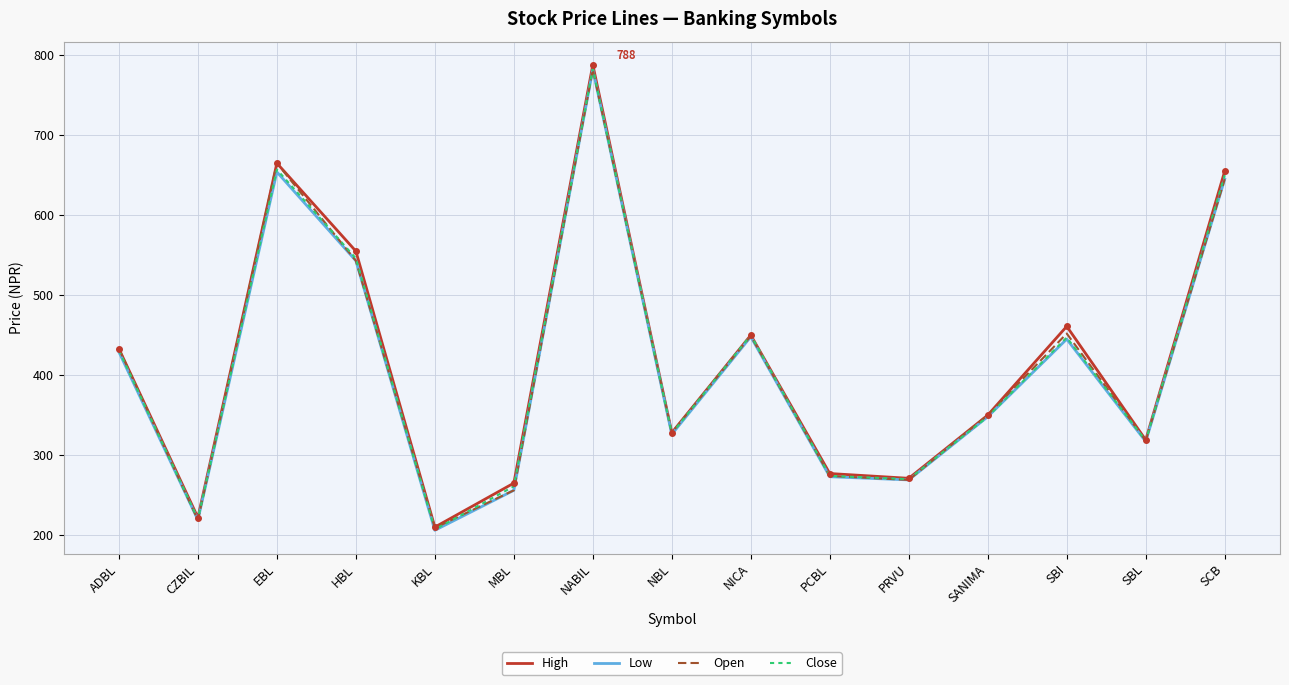

What is the greatest value displayed?

788